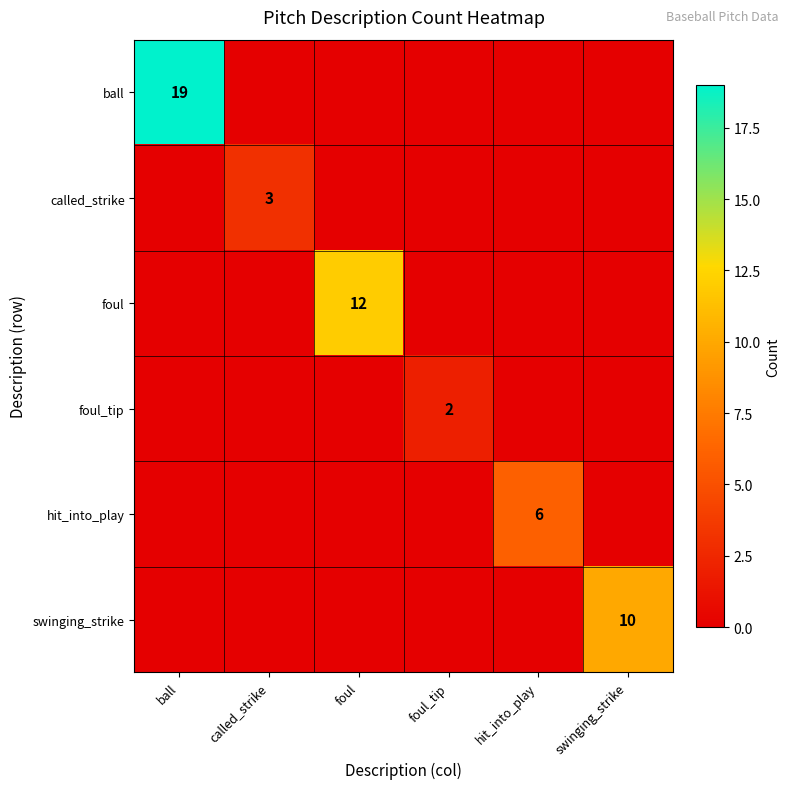

Is it true that called_strike equals -2 at ball?

False